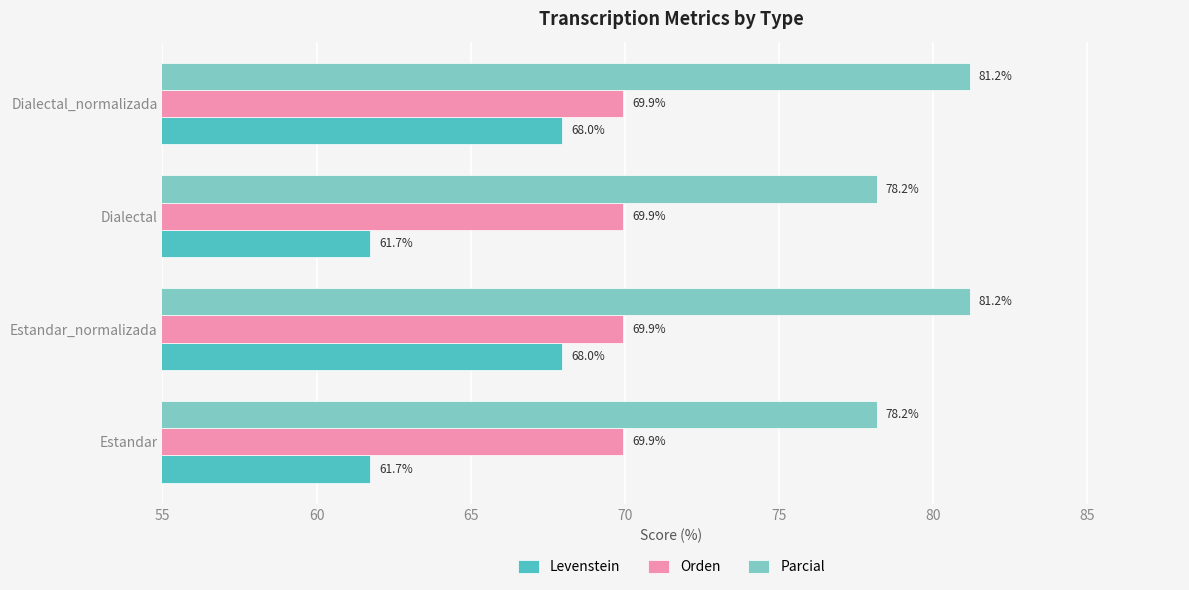

List the series in order of their overall mean, lowest first.

Levenstein, Orden, Parcial